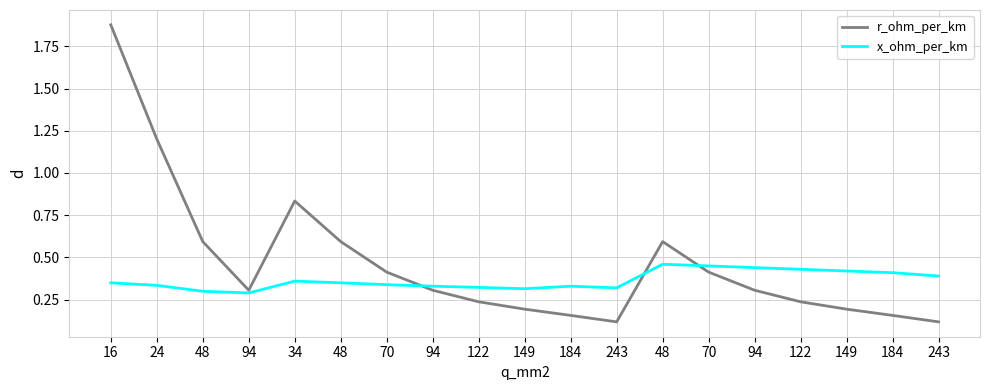

What is the difference between the r_ohm_per_km values at 94 and 243?

0.2